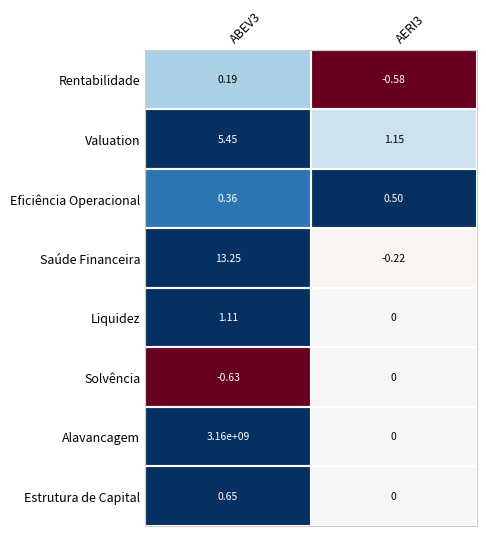

Which series changed the most between ABEV3 and AERI3?

Alavancagem